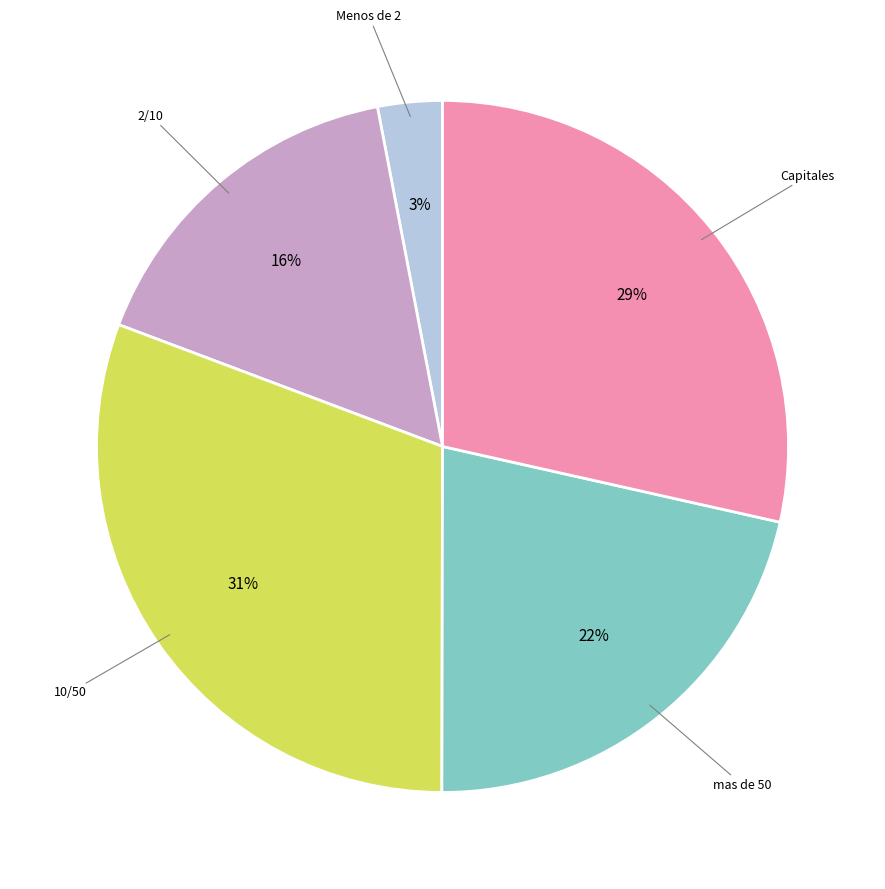

How many segments does this pie chart have?

5